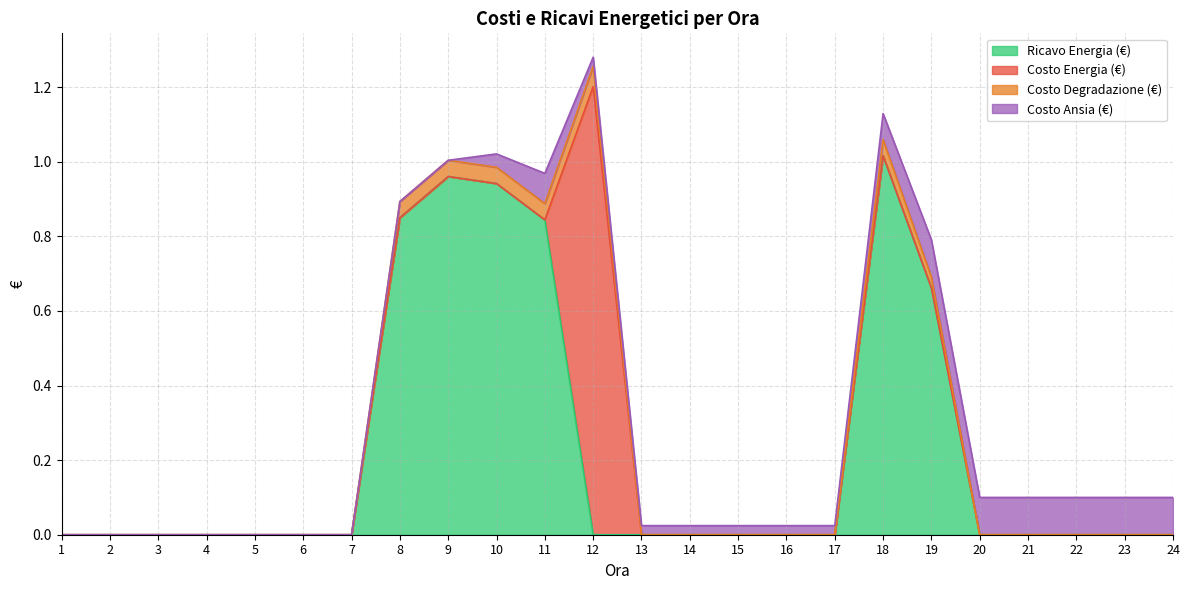

What is the average value of the Ricavo Energia (€) series?

0.2